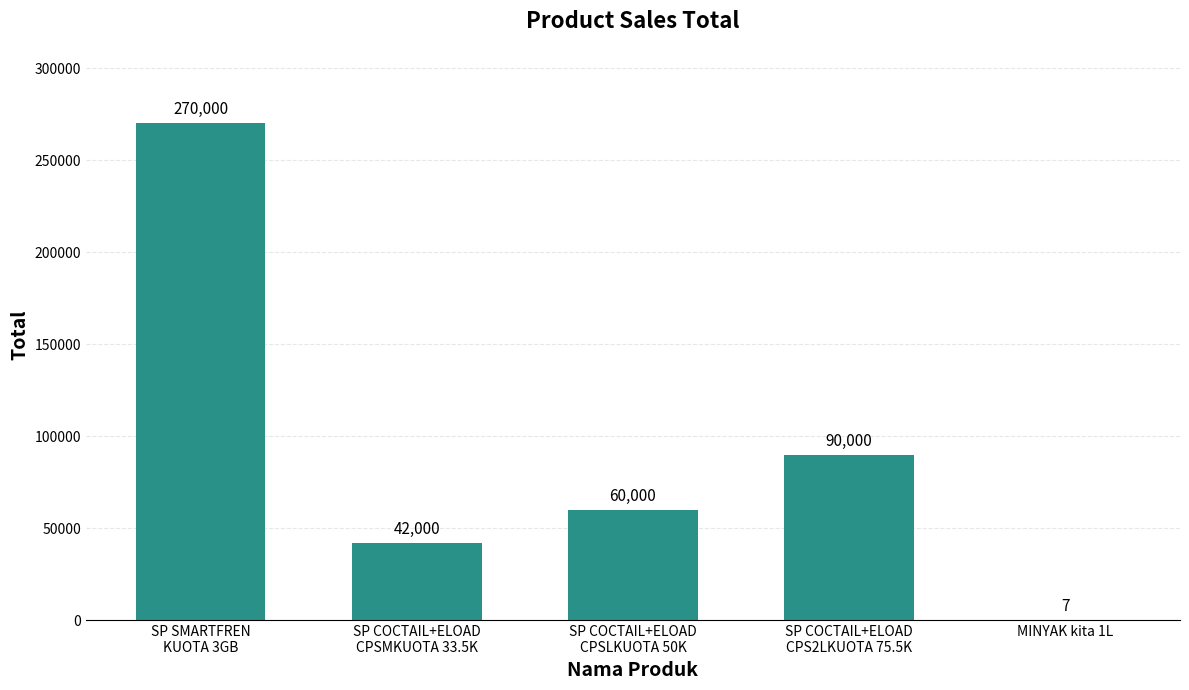

Reading left to right, list all the values displayed in this chart.

SP SMARTFREN
KUOTA 3GB=270000	SP COCTAIL+ELOAD
CPSMKUOTA 33.5K=42000	SP COCTAIL+ELOAD
CPSLKUOTA 50K=60000	SP COCTAIL+ELOAD
CPS2LKUOTA 75.5K=90000	MINYAK kita 1L=7